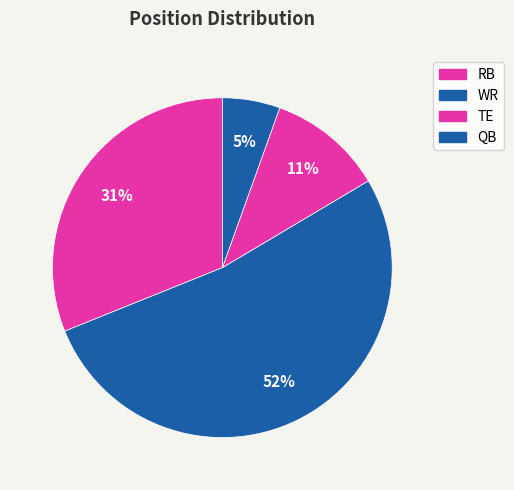

To the nearest percent, what is the difference between the RB and WR slice percentages?

21%